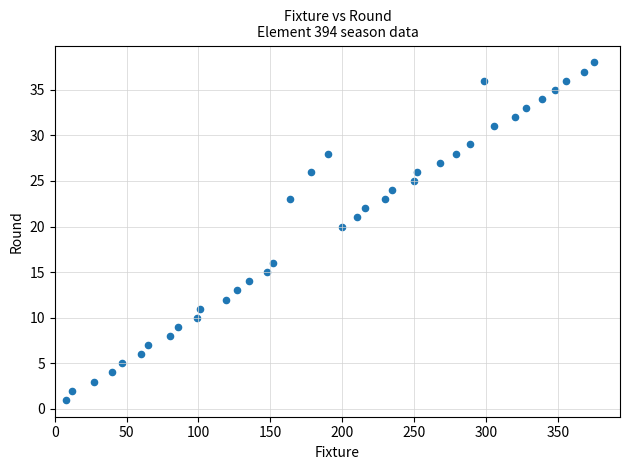

What is the range of X values (max minus min)?

367